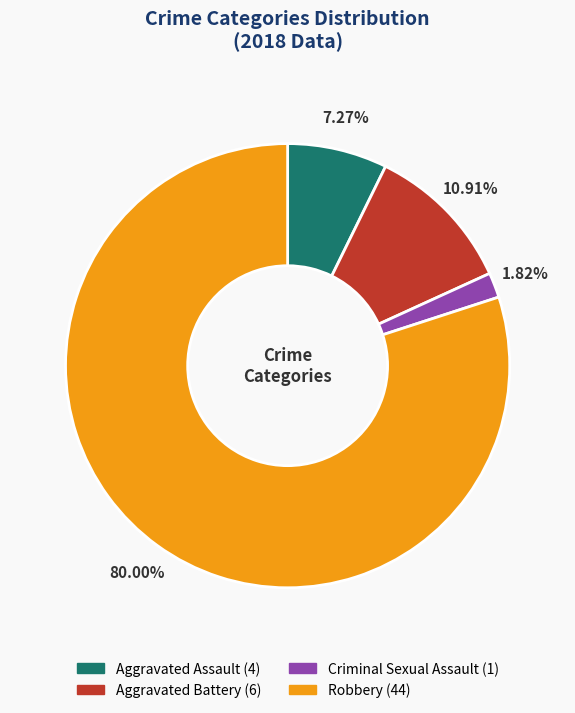

What is the largest slice in the pie chart?

Robbery